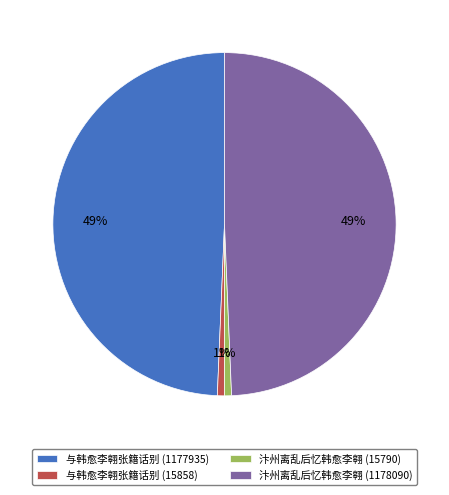

Count the number of slices in the pie.

4